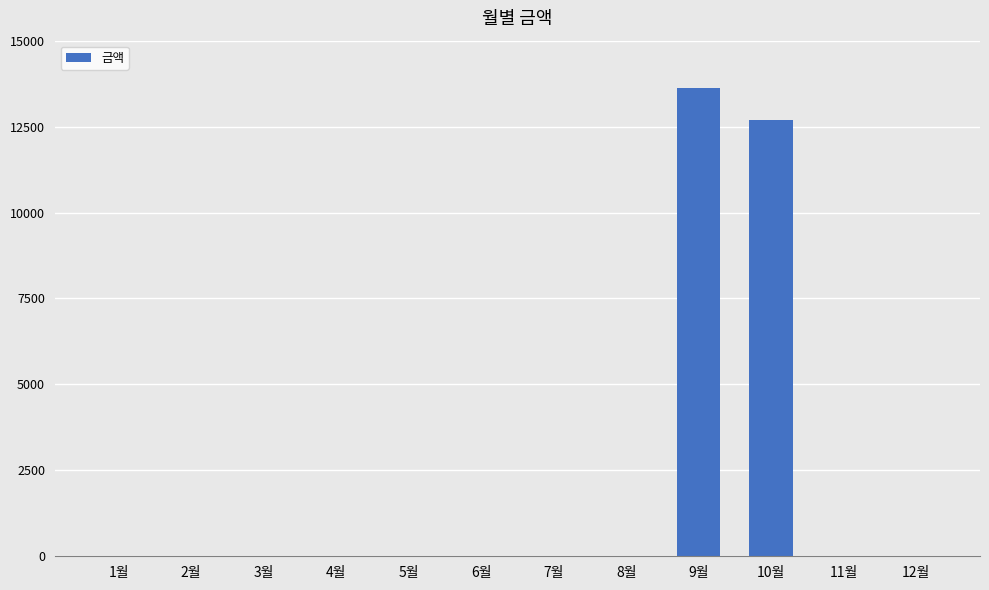

What is the maximum value shown in the chart?

13630